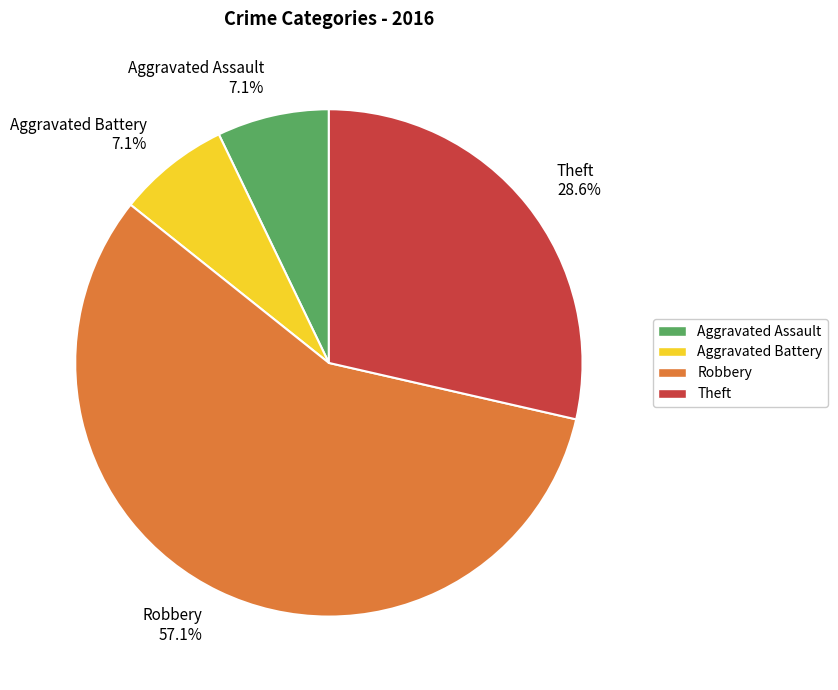

To the nearest percent, what is the combined percentage of Aggravated Assault and Aggravated Battery?

14%